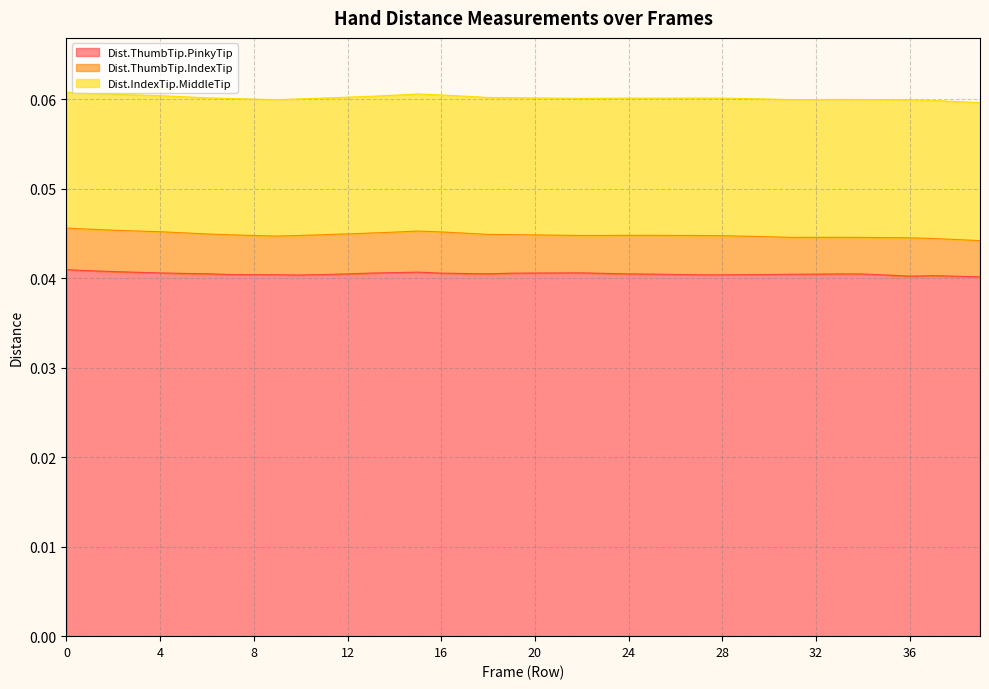

Does the chart have visible grid lines?

Yes